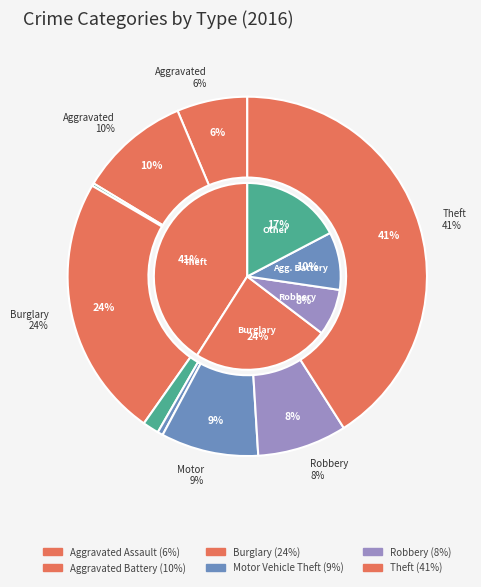

Rank the categories by value from lowest to highest.

Arson, Homicide, Criminal Sexual Assault, Aggravated Assault, Robbery, Motor Vehicle Theft, Aggravated Battery, Burglary, Theft